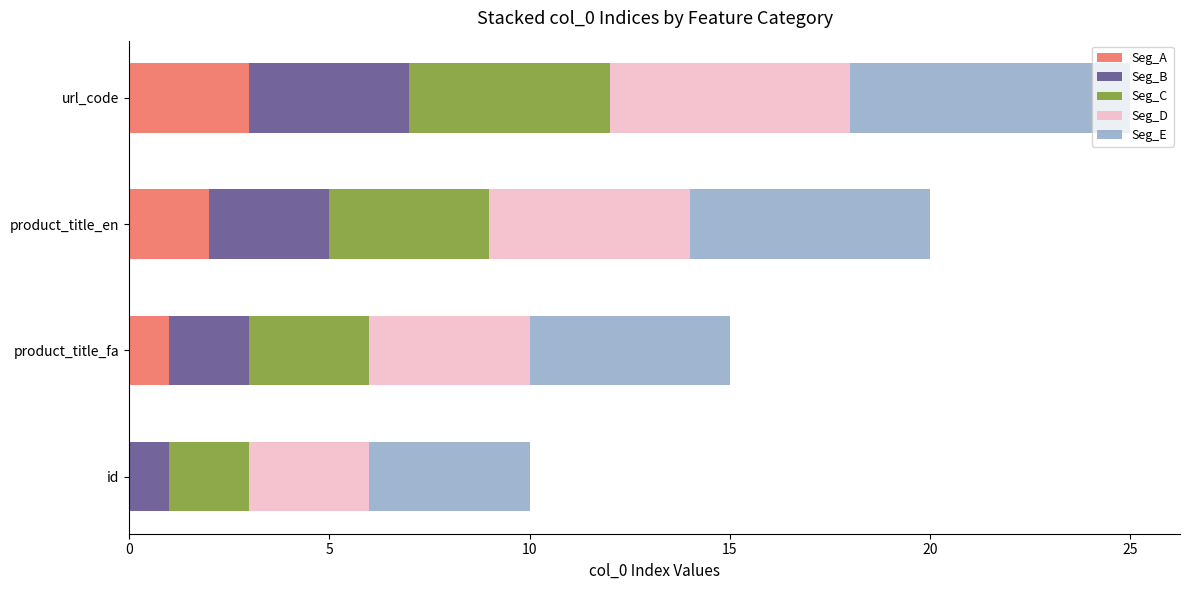

At which category is the sum across all series the highest?

url_code